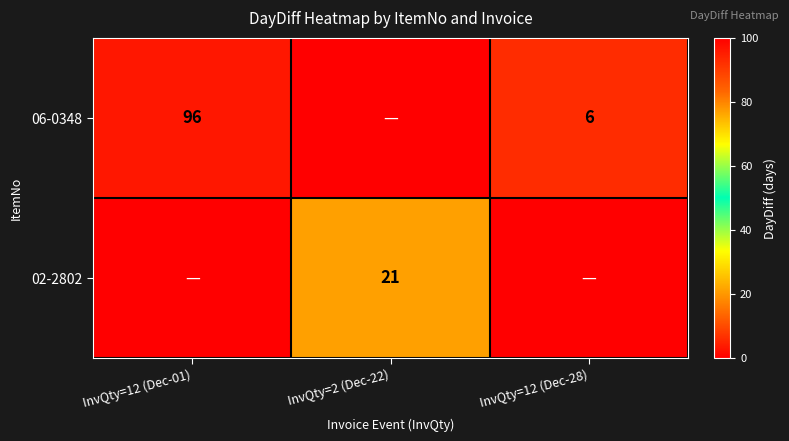

The 06-0348 series shows 155 at InvQty=12 (Dec-01). True or false?

False